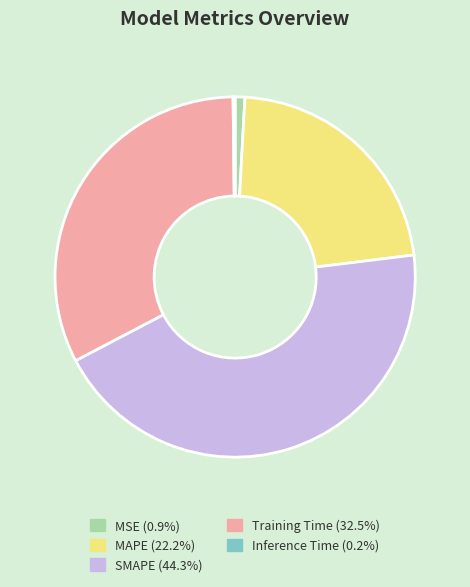

Does any single category account for the majority?

No